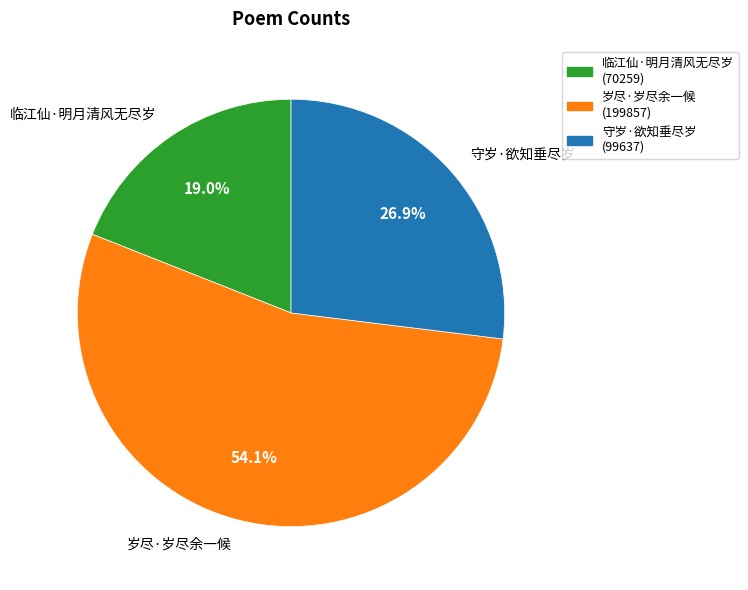

What percentage do 临江仙·明月清风无尽岁 and 岁尽·岁尽余一候 together represent?

73.1%